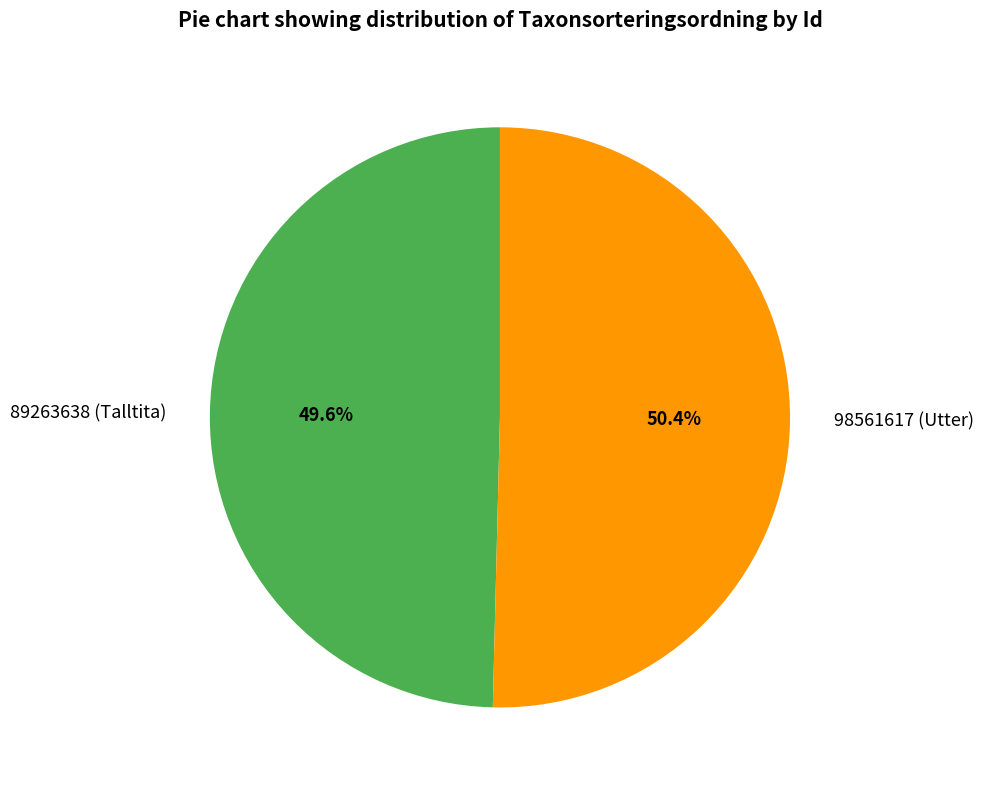

True or false: 98561617 (Utter) accounts for 50% of the total.

True